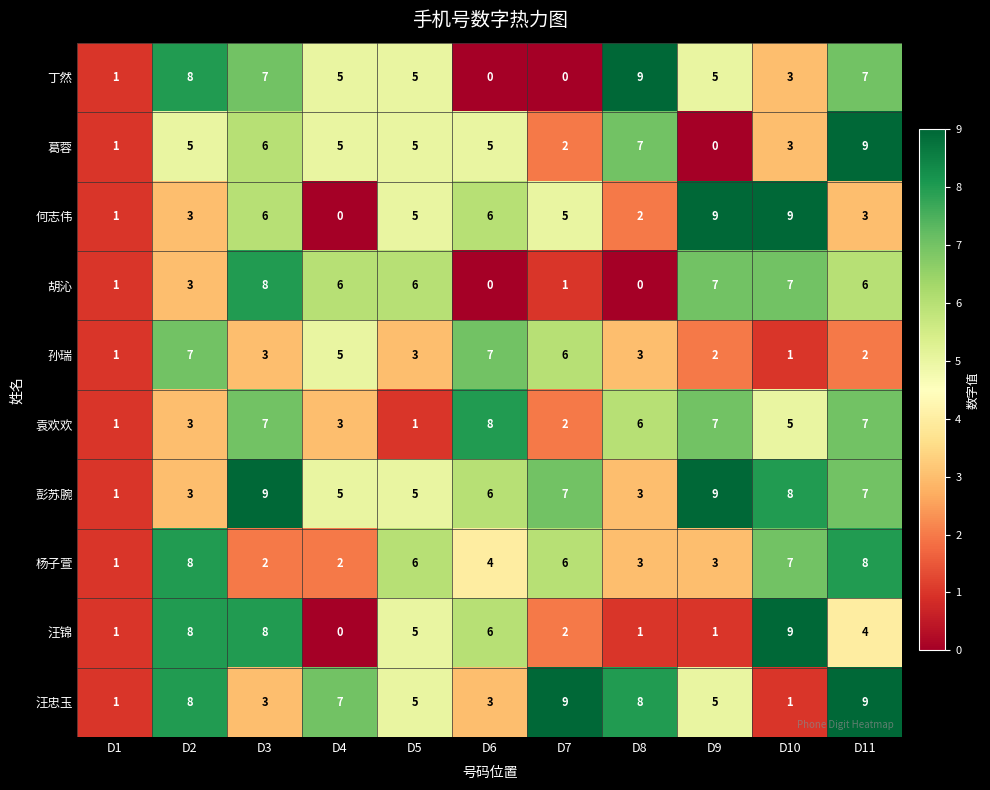

What is the sum of all 汪忠玉 values?

59